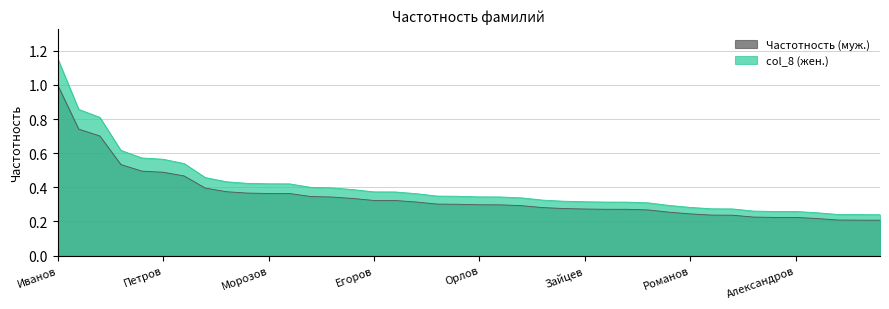

What are all the series names shown in the legend?

Частотность (муж.), col_8 (жен.)